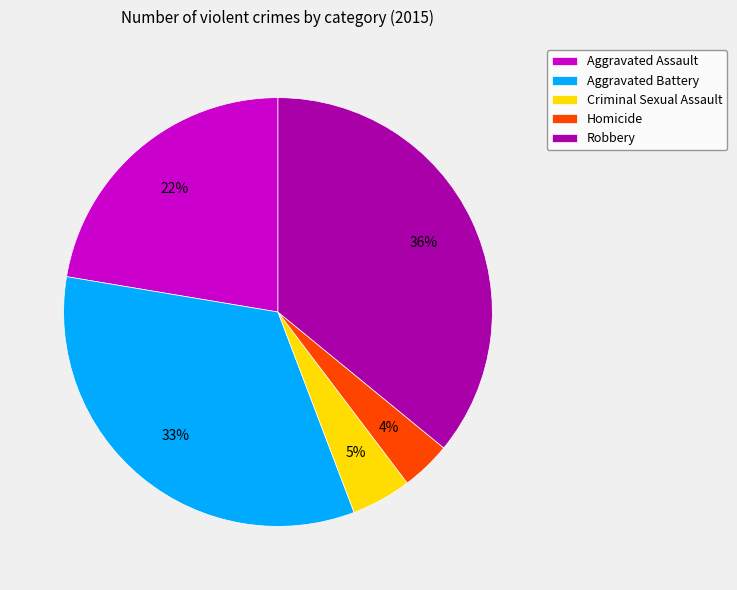

Does Criminal Sexual Assault account for over 50% of the chart?

No